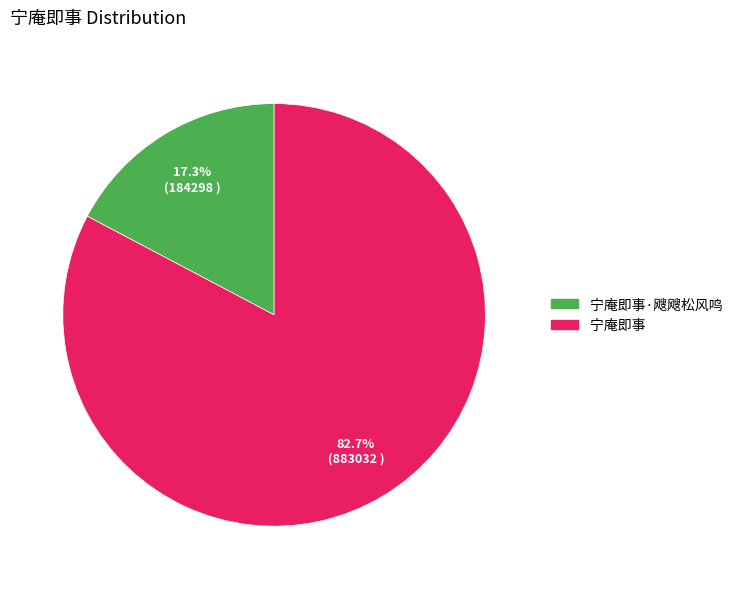

Is there any slice that represents more than half of the pie?

Yes